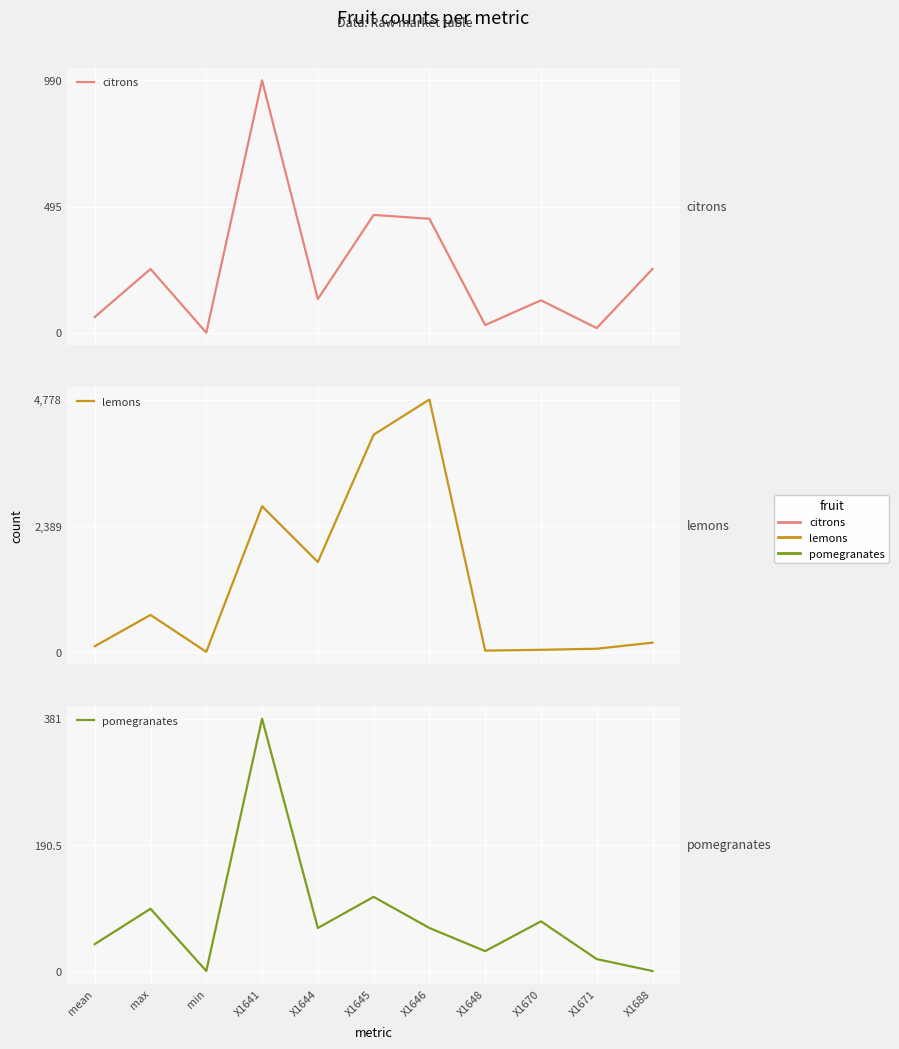

How many interior local peaks does the pomegranates series have?

4